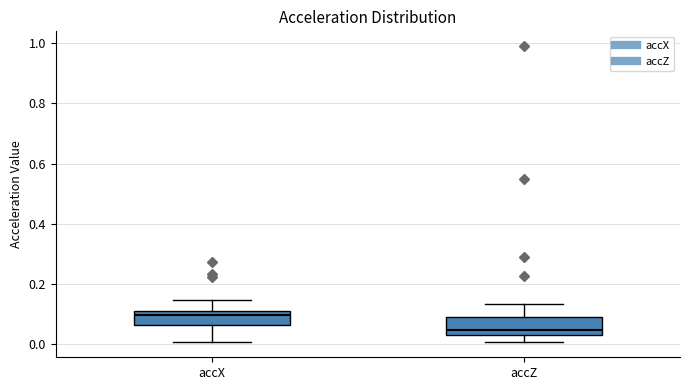

Reading left to right, transcribe this box plot: for each box, give where its median line is, the range the box spans, and where its two whiskers end, as read against the y-axis. The values are not printed on the chart, so give them approximately, as read against the axis.

accX: median 0.10, box 0.06 to 0.12, whiskers 0.00 to 0.14
accZ: median 0.04 (just above the box's lower edge), box 0.04 to 0.08, whiskers 0.00 to 0.14